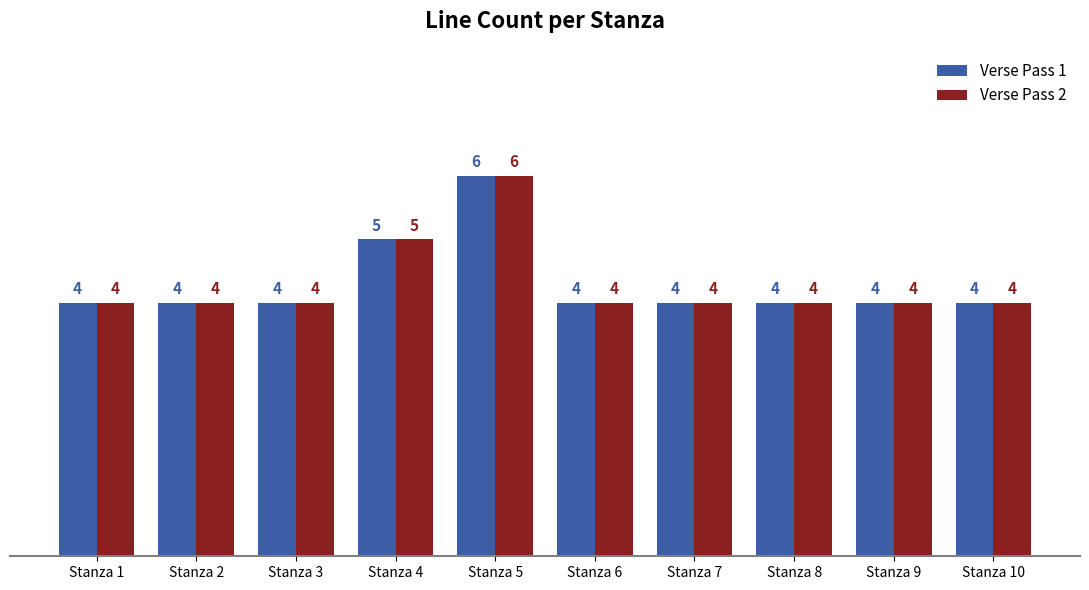

What is the smallest value displayed?

4